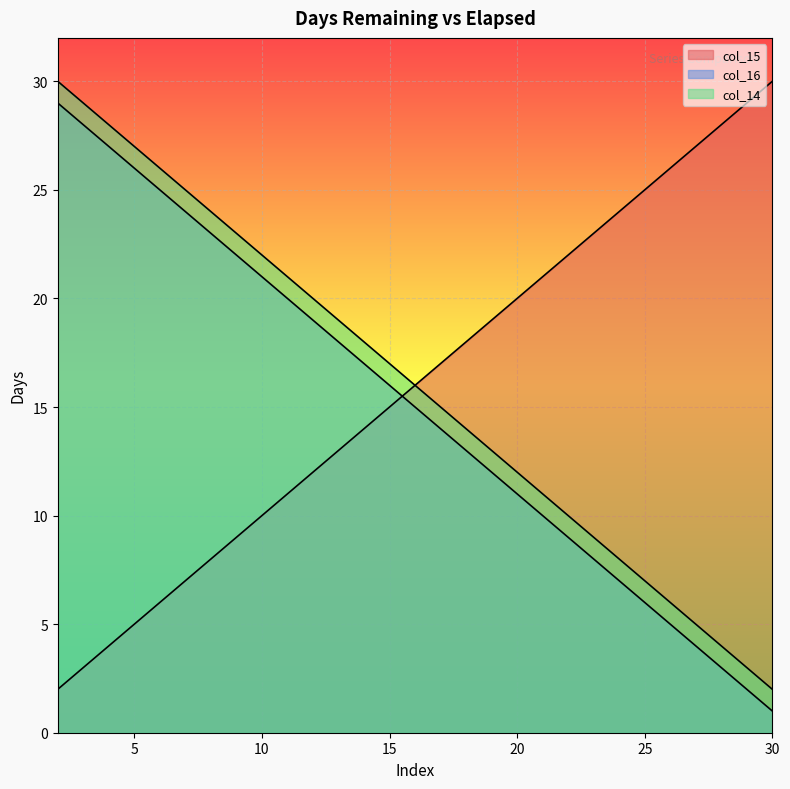

Which label corresponds to the smallest value in the chart?

30